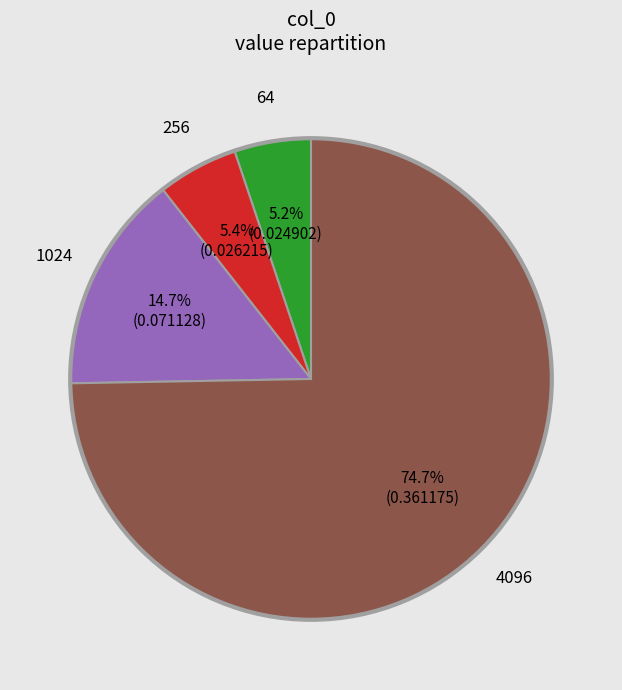

Is there a majority slice in this chart?

Yes